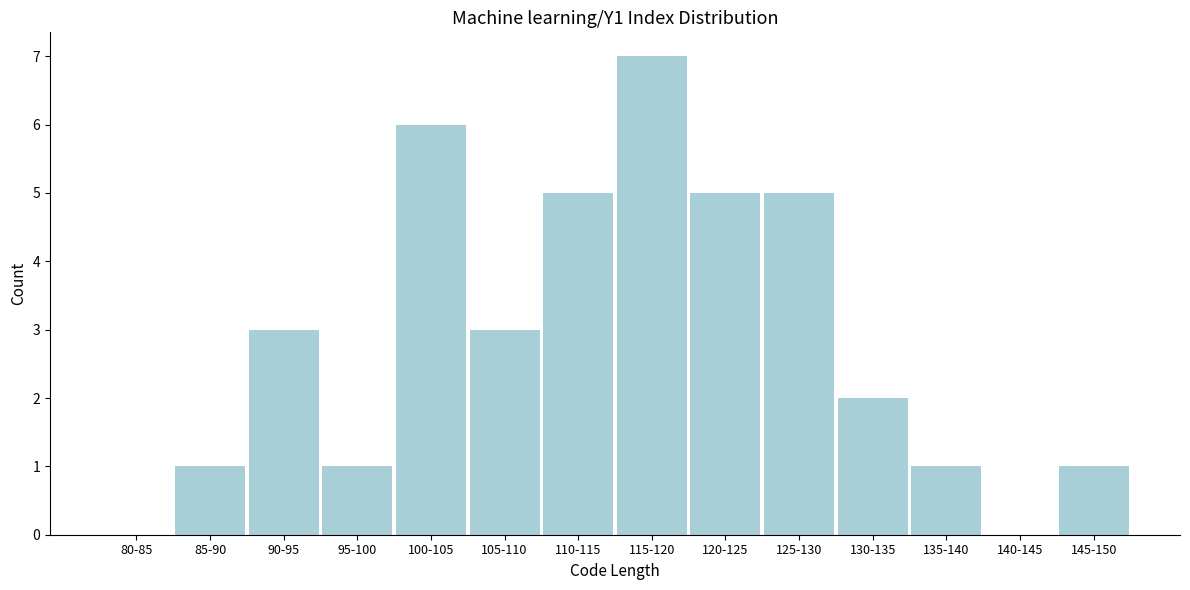

Reading left to right, transcribe all the data shown in this chart.

80-85=0	85-90=1	90-95=3	95-100=1	100-105=6	105-110=3	110-115=5	115-120=7	120-125=5	125-130=5	130-135=2	135-140=1	140-145=0	145-150=1